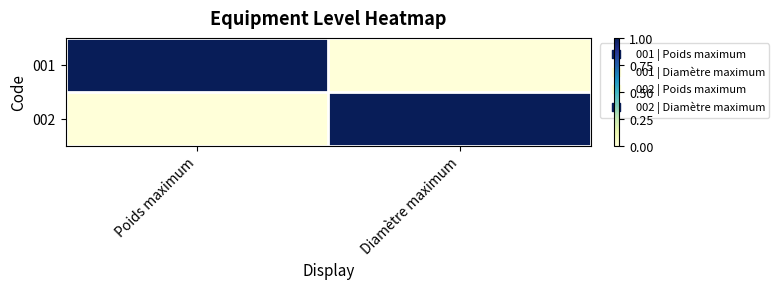

Between Poids maximum and Diamètre maximum, which is larger?

Poids maximum